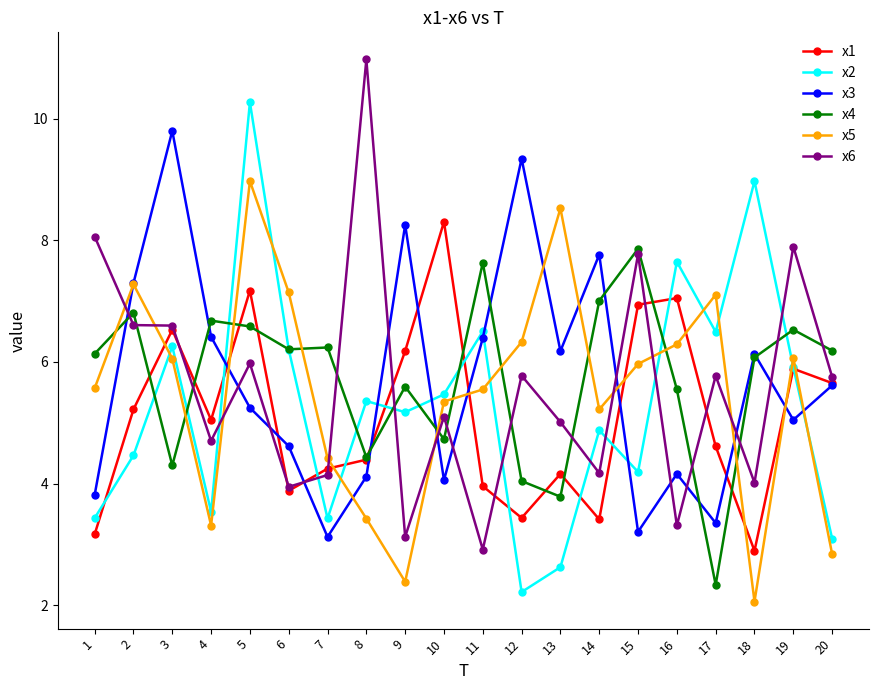

What is the value of the x2 point at the 8th from the left?

5.4